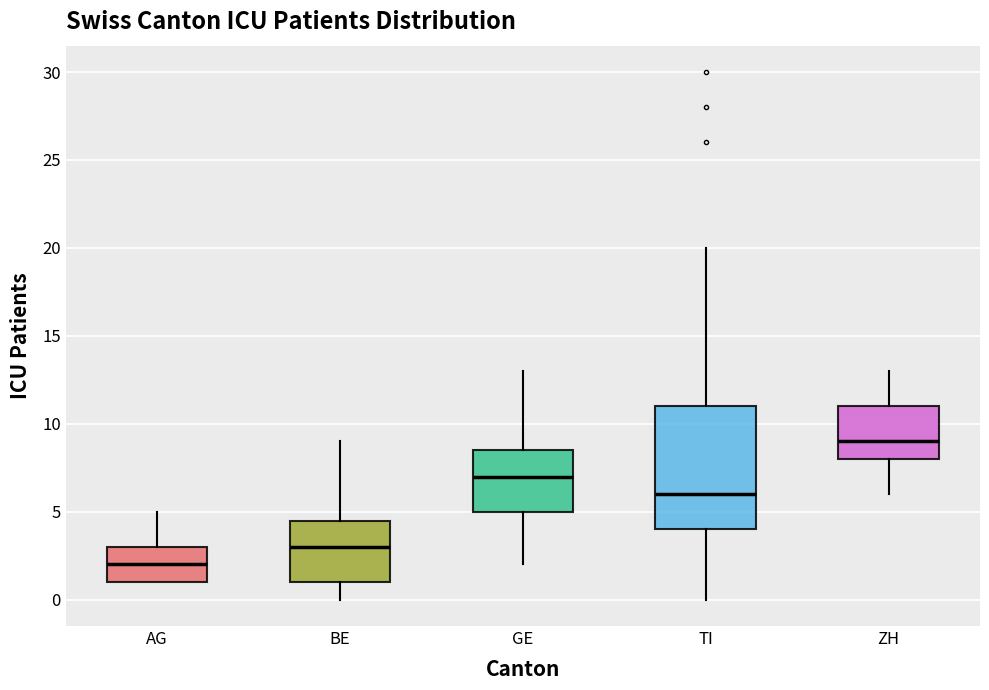

Which box's median line is the lowest?

AG